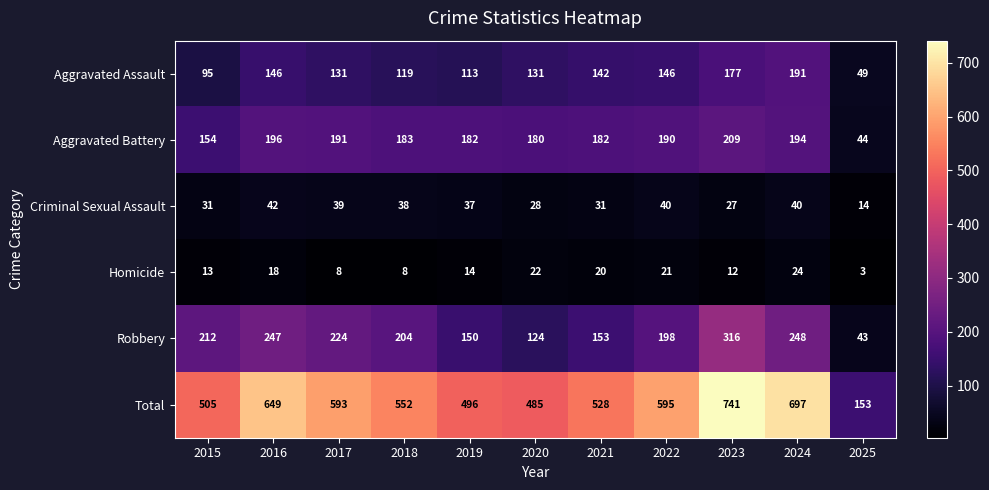

Where is Homicide nearest to the value 13?

2015